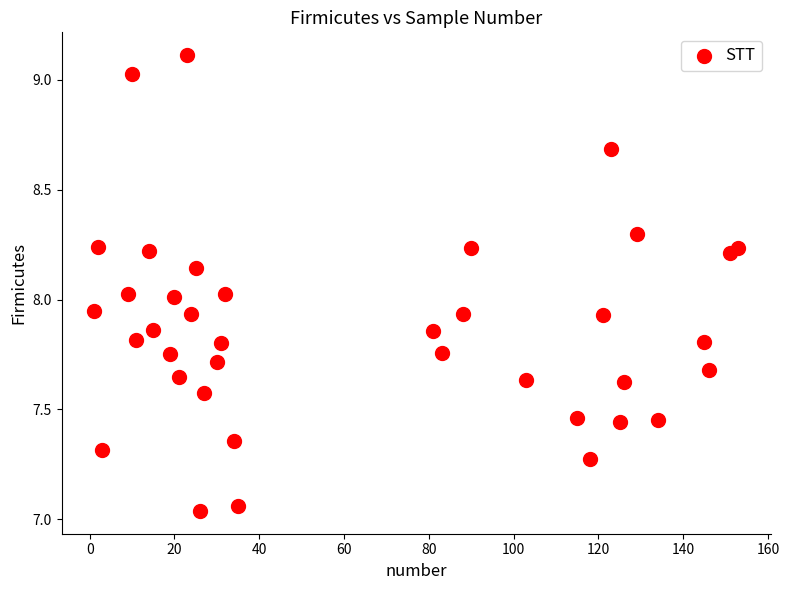

What is the range of X values (max minus min)?

152.0